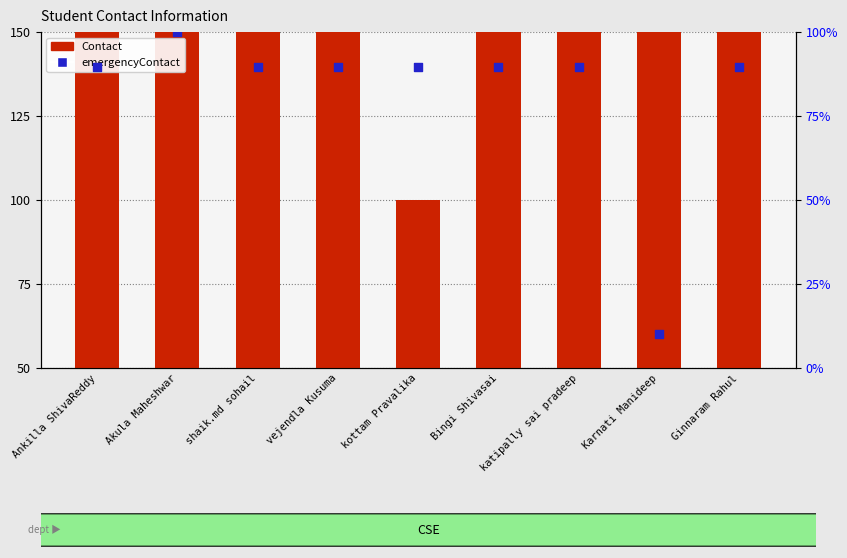

Which series has the widest spread of Y values?

Contact